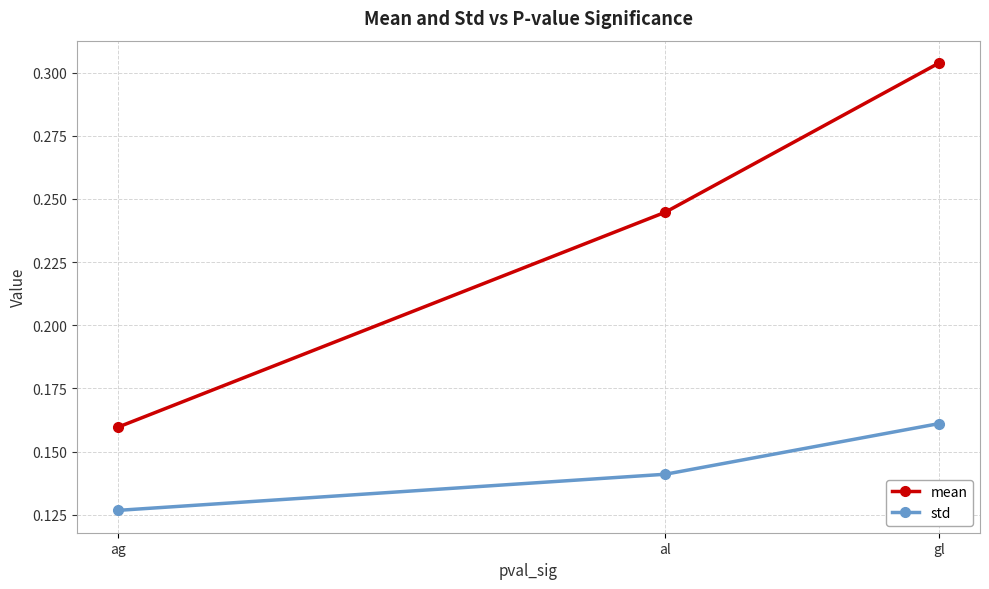

Does the chart have visible grid lines?

Yes